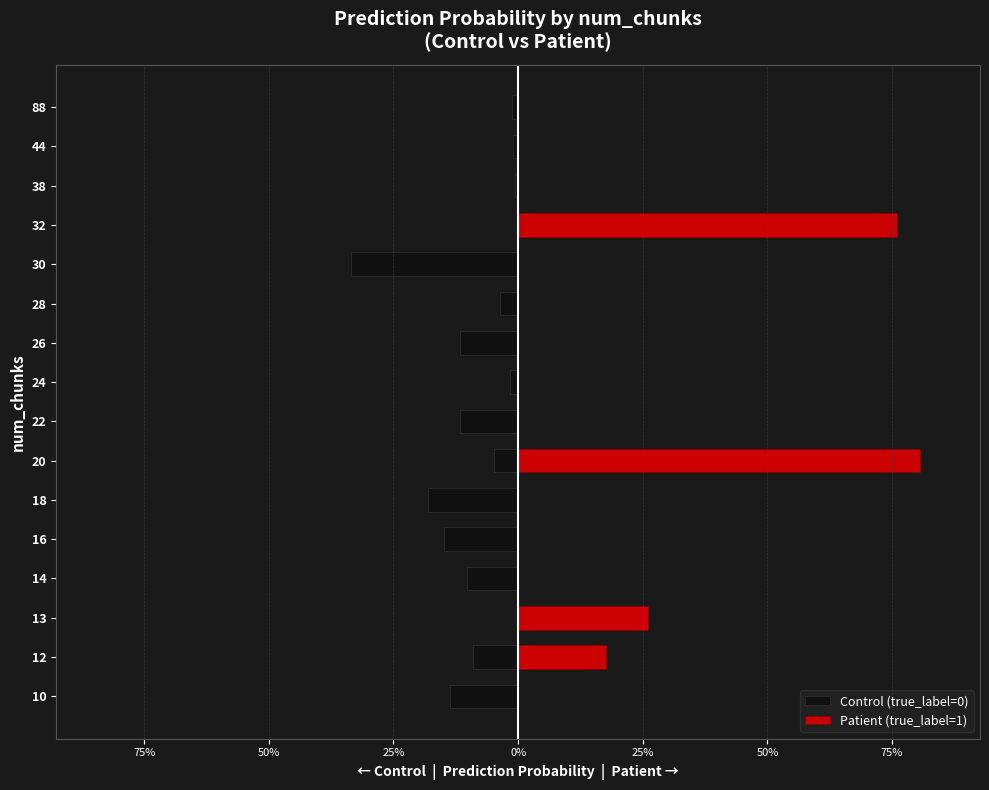

Count the number of data series in this chart.

2